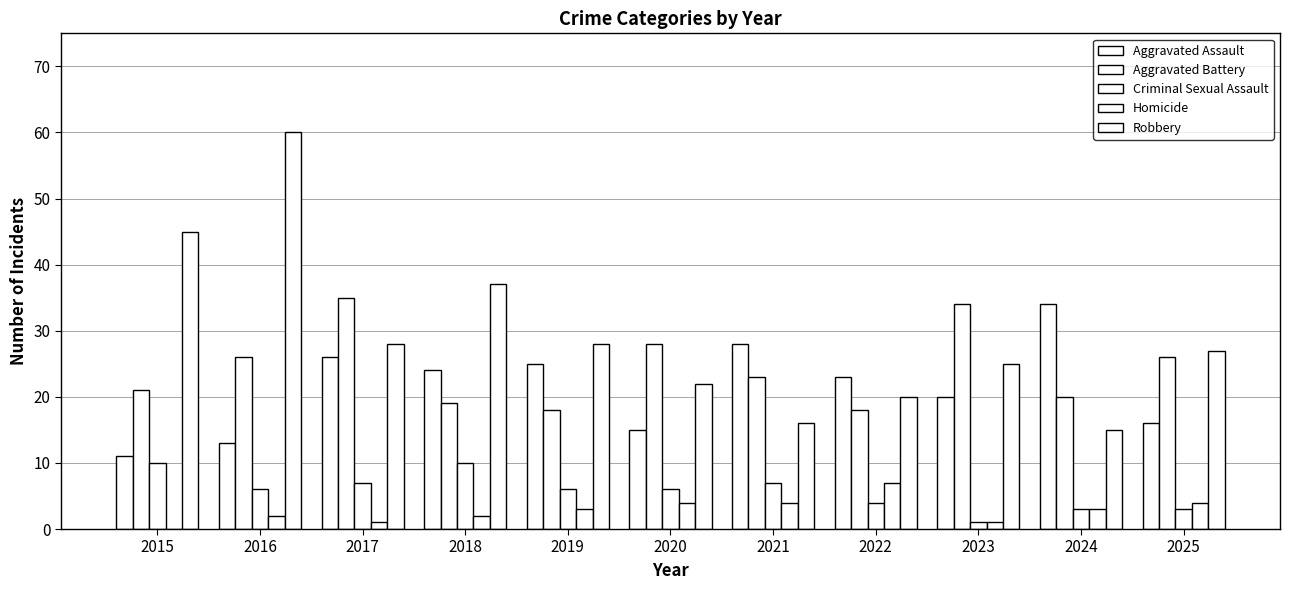

Reading left to right, extract all data points from this chart.

Aggravated Assault: 2015=11	2016=13	2017=26	2018=24	2019=25	2020=15	2021=28	2022=23	2023=20	2024=34	2025=16
Aggravated Battery: 2015=21	2016=26	2017=35	2018=19	2019=18	2020=28	2021=23	2022=18	2023=34	2024=20	2025=26
Criminal Sexual Assault: 2015=10	2016=6	2017=7	2018=10	2019=6	2020=6	2021=7	2022=4	2023=1	2024=3	2025=3
Homicide: 2015=0	2016=2	2017=1	2018=2	2019=3	2020=4	2021=4	2022=7	2023=1	2024=3	2025=4
Robbery: 2015=45	2016=60	2017=28	2018=37	2019=28	2020=22	2021=16	2022=20	2023=25	2024=15	2025=27